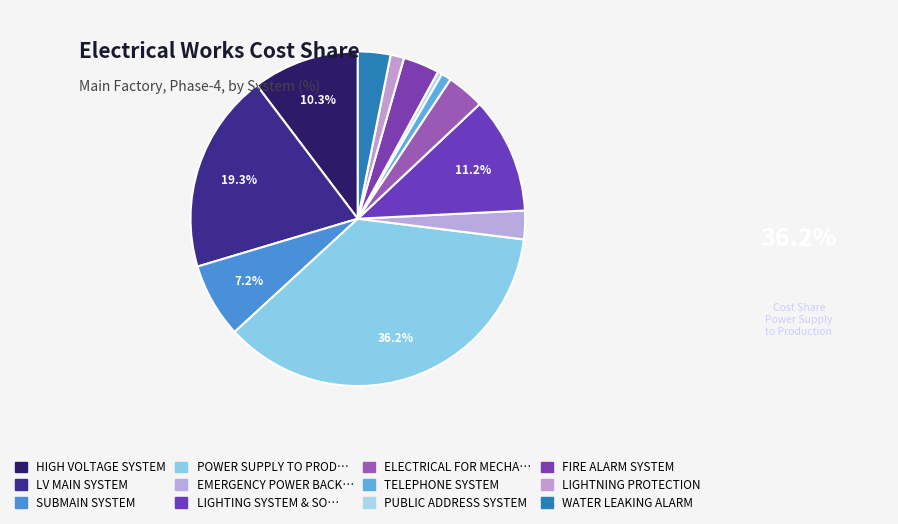

Count the number of slices in the pie.

12